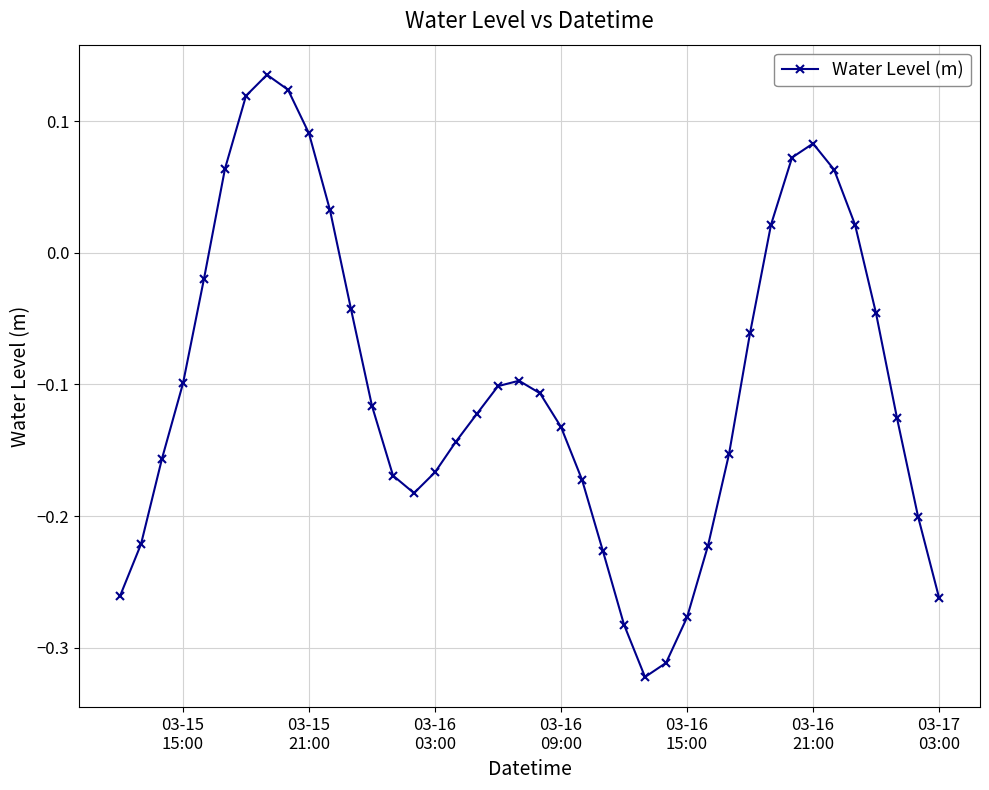

What is the difference between the maximum and minimum values?

0.5